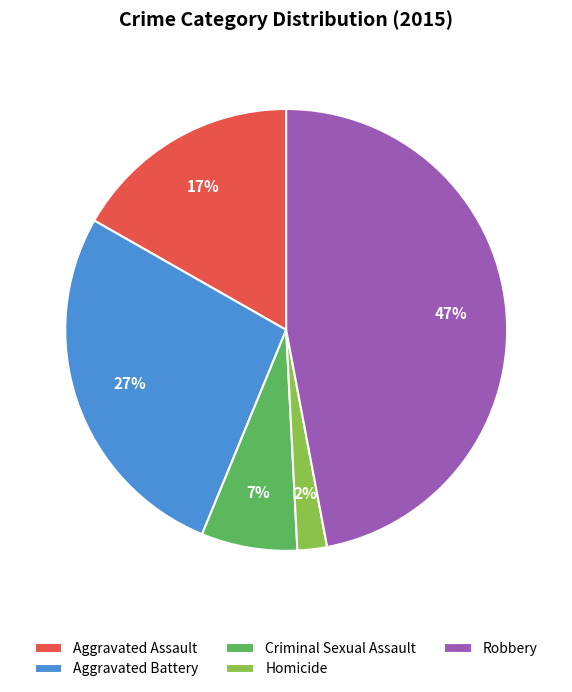

Does Homicide represent more than half of the total?

No